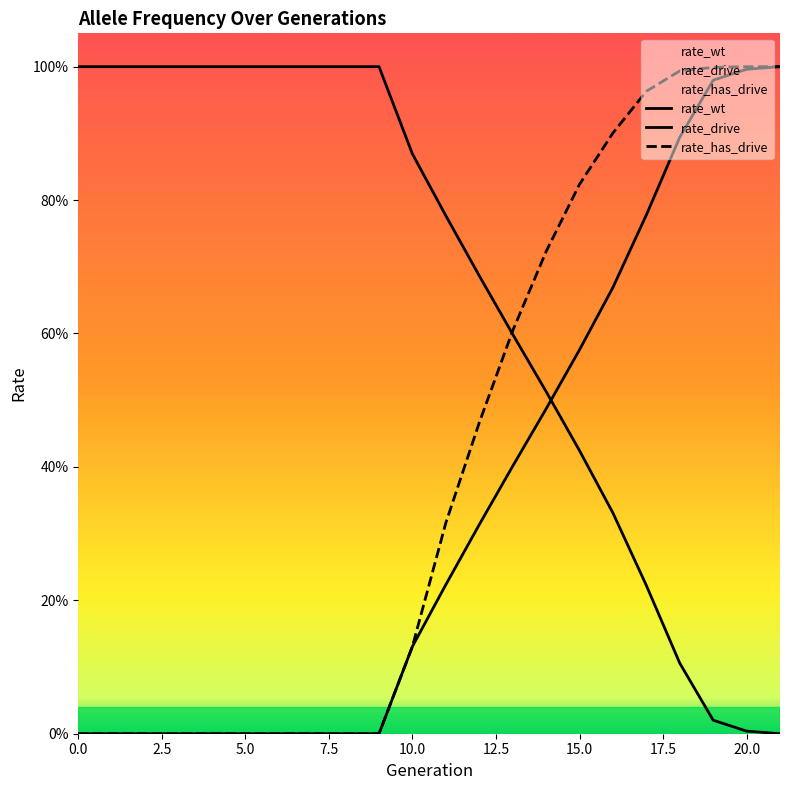

Rank the series by their maximum value, from highest to lowest.

rate_wt, rate_drive, rate_has_drive